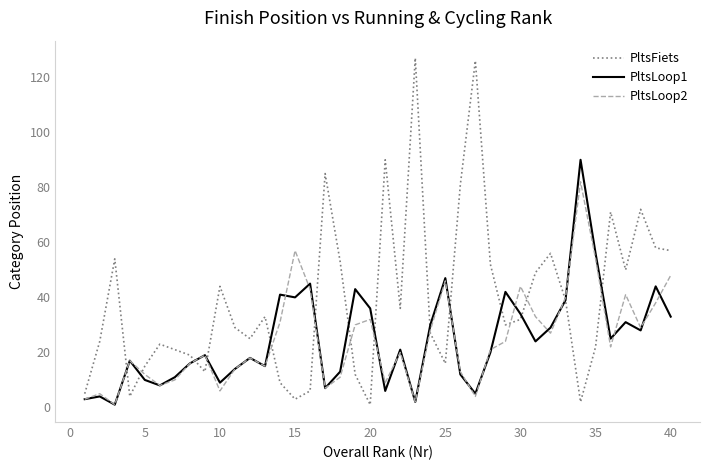

Count the number of data series in this chart.

3